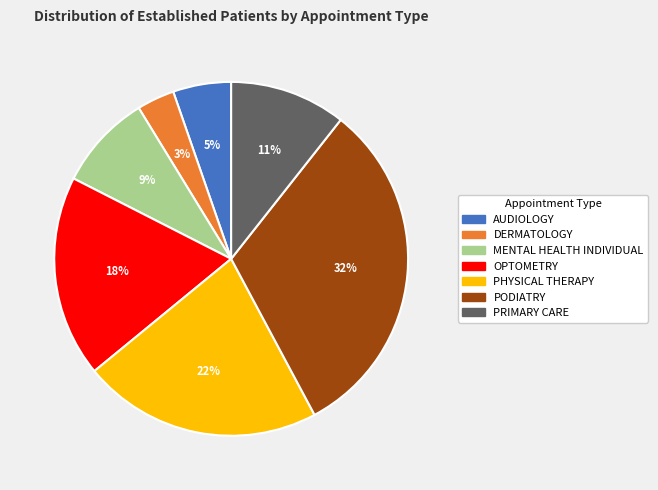

To the nearest percent, what is the average slice percentage?

14%